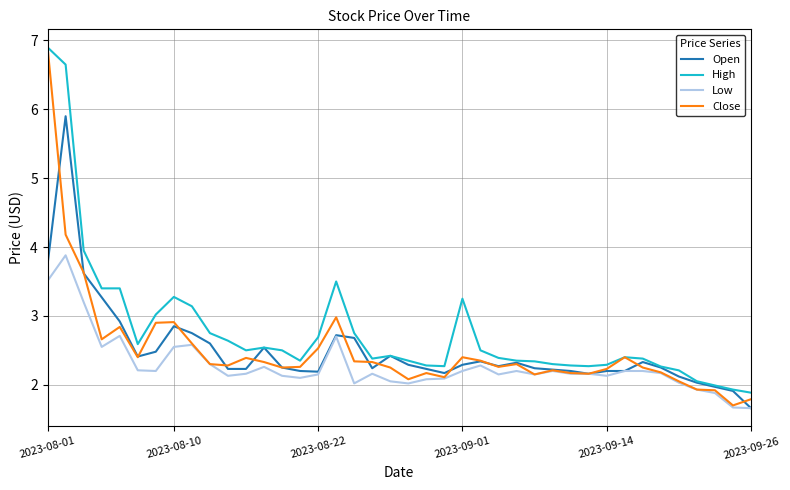

What is the maximum value shown in the chart?

6.9